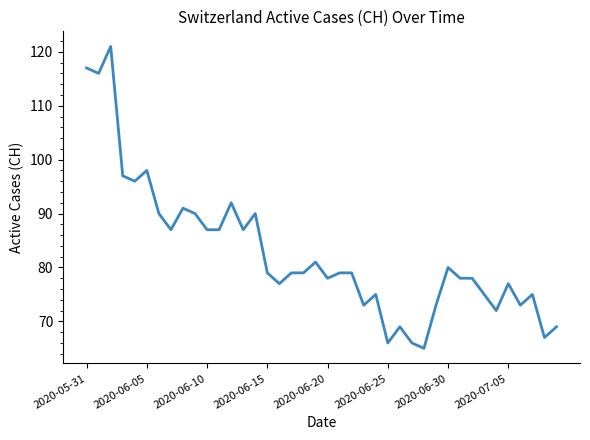

What is the difference between the maximum and minimum values?

56